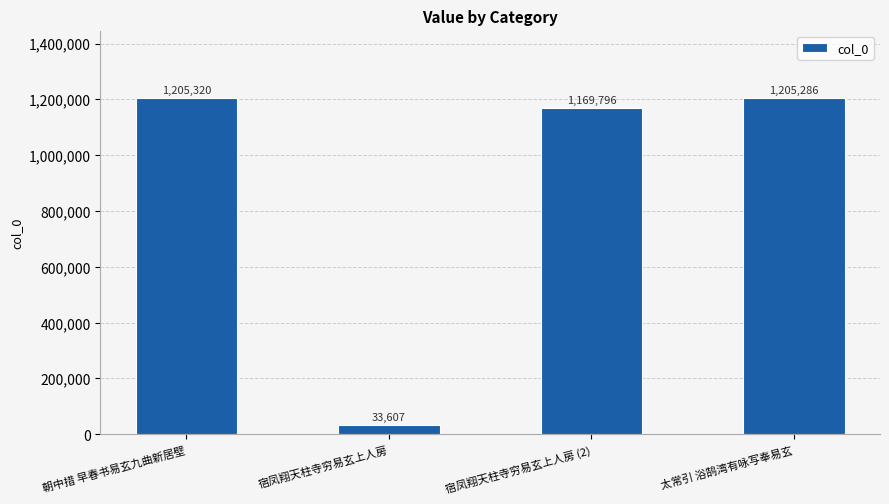

The value at 宿凤翔天柱寺穷易玄上人房 (2) is 261639. True or false?

False